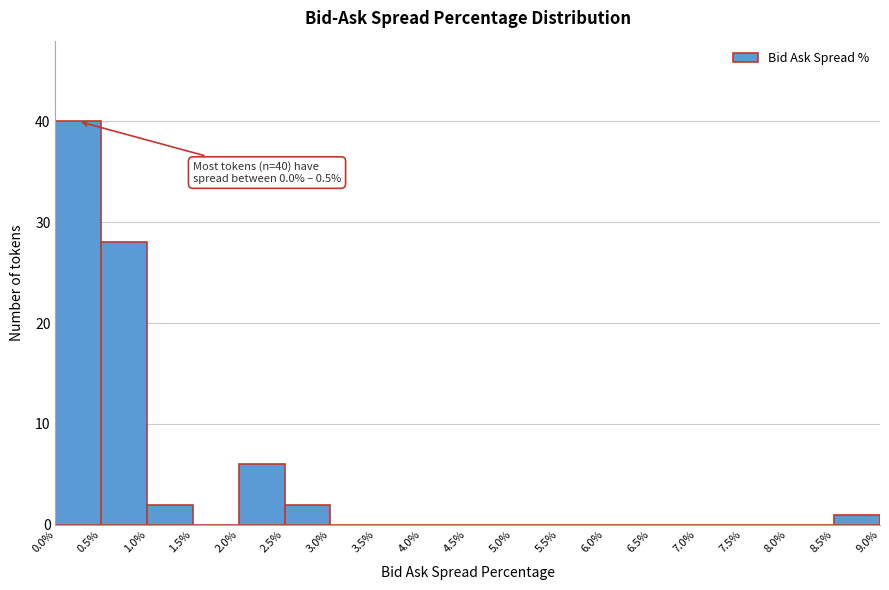

Which range on the x-axis has the tallest bar?

0.0% to 0.5%